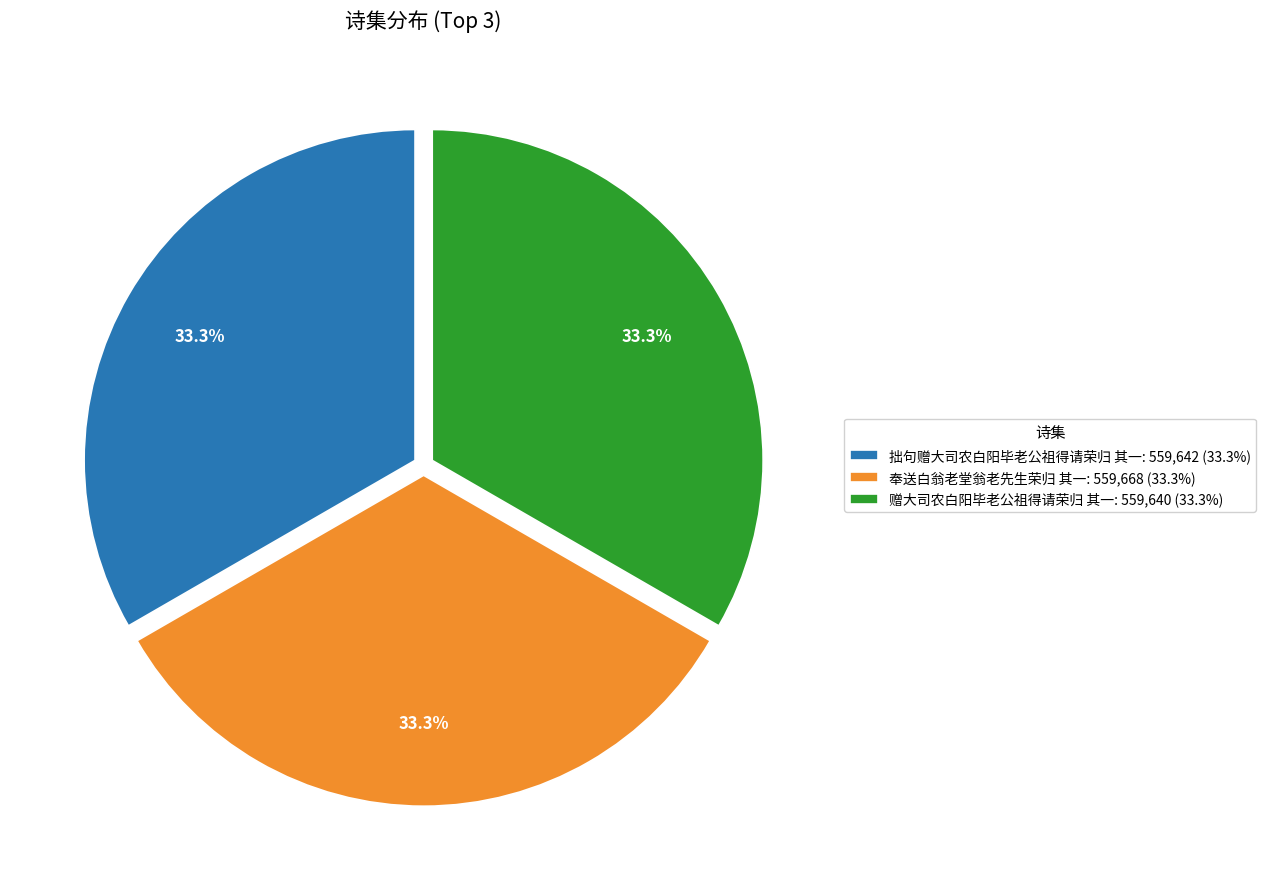

Count the number of slices in the pie.

3